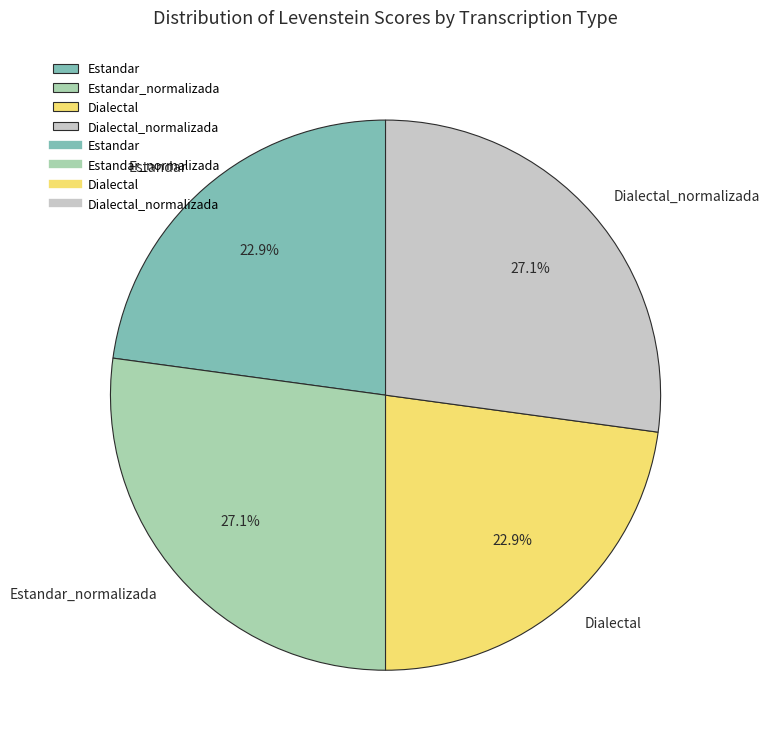

How many slices are in this pie chart?

4